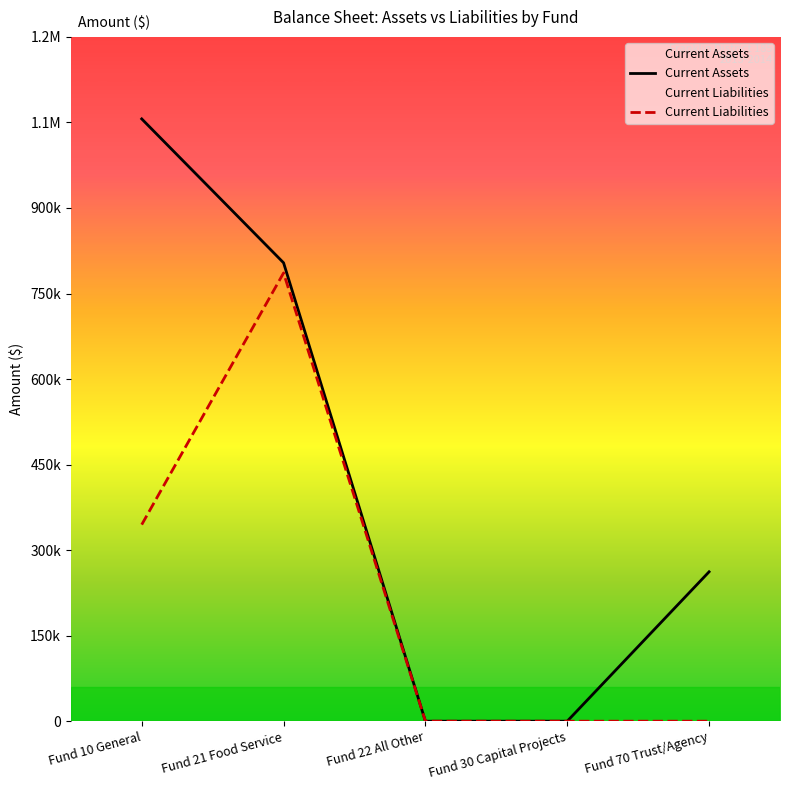

Rank the series by their average value, from lowest to highest.

Current Liabilities, Current Assets